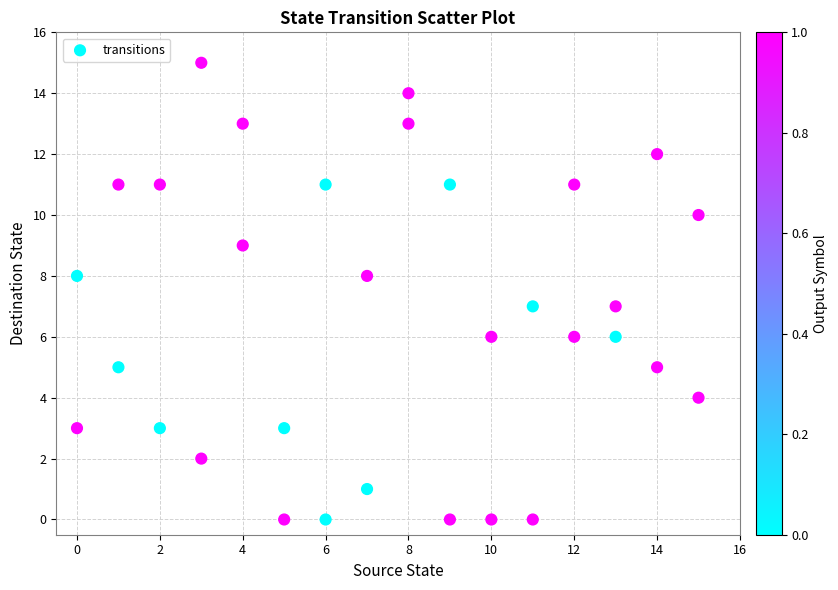

What is the range of X values (max minus min)?

15